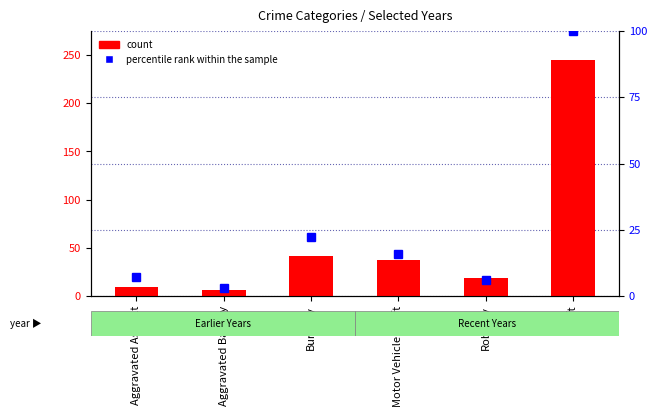

How many categories are shown in the chart?

6